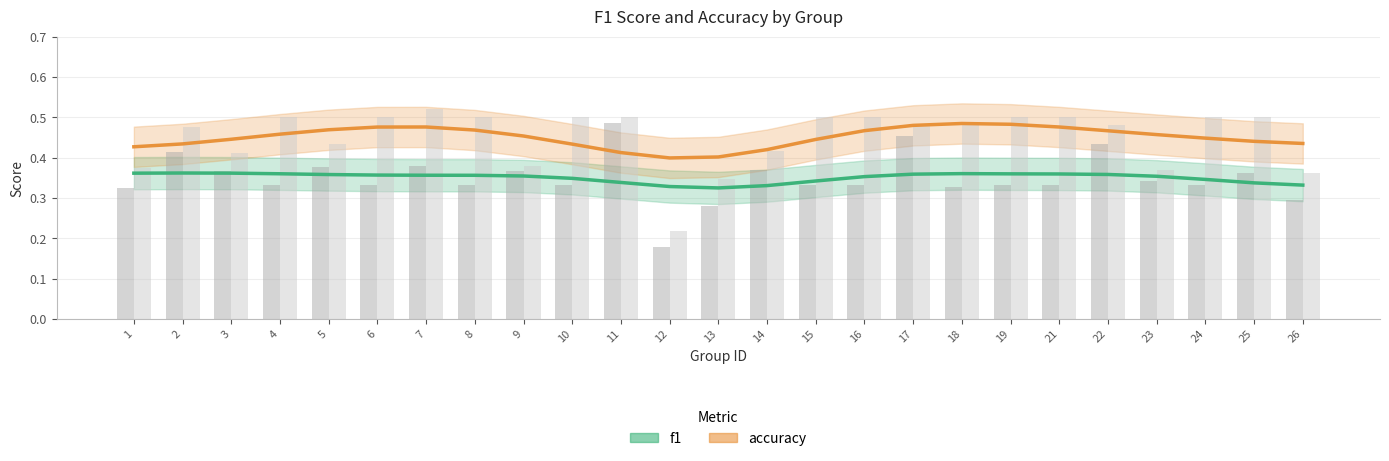

At which category is the sum across all series the highest?

18